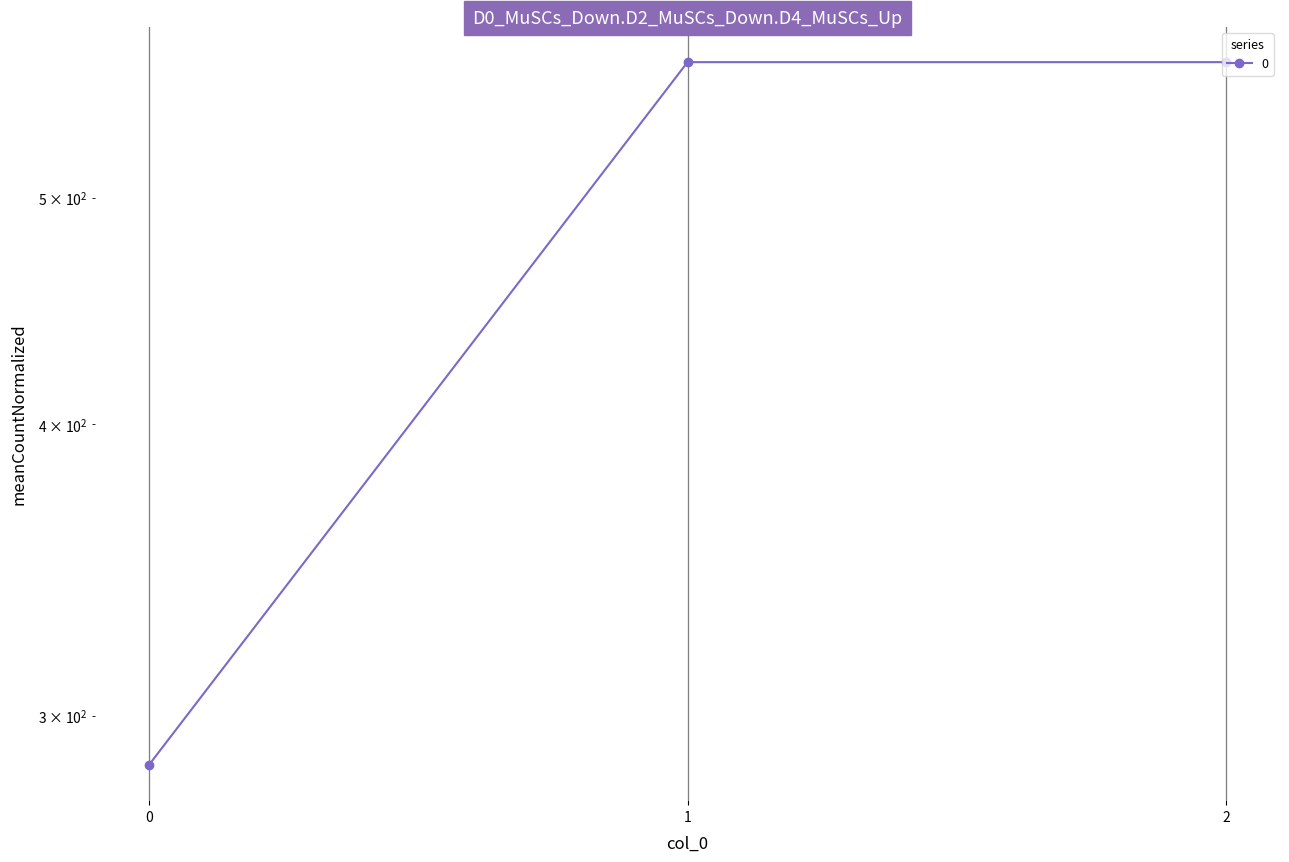

What is the approximate value at 0?

285.7